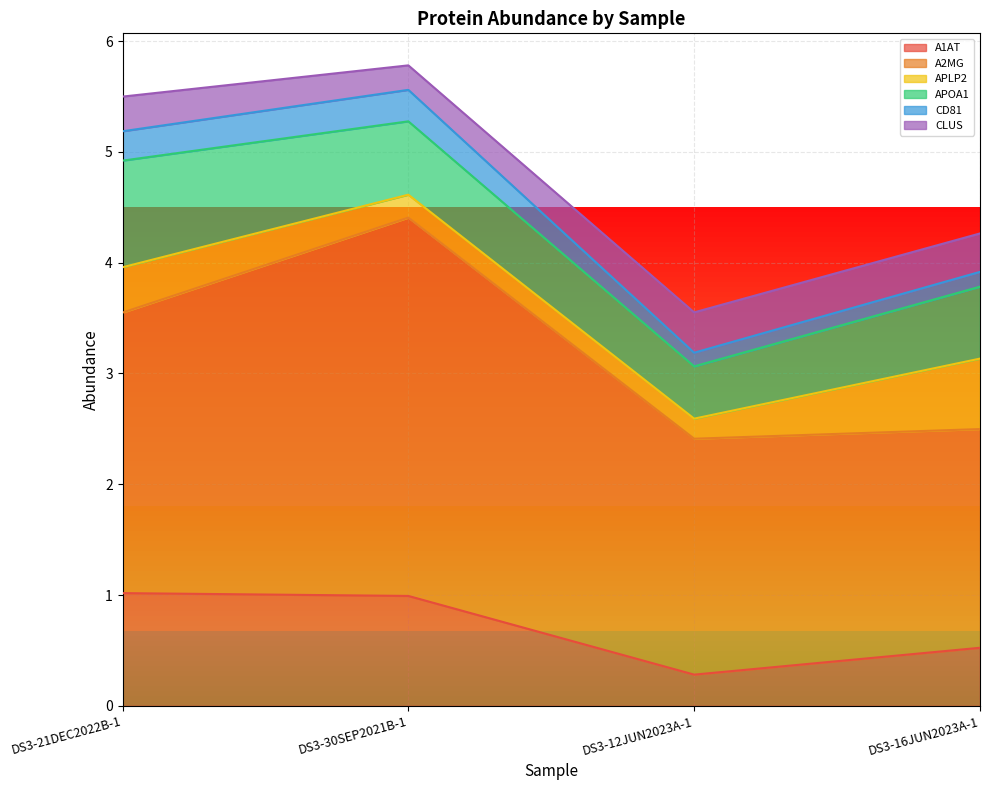

What is the total value across all series at DS3-16JUN2023A-1?

4.3